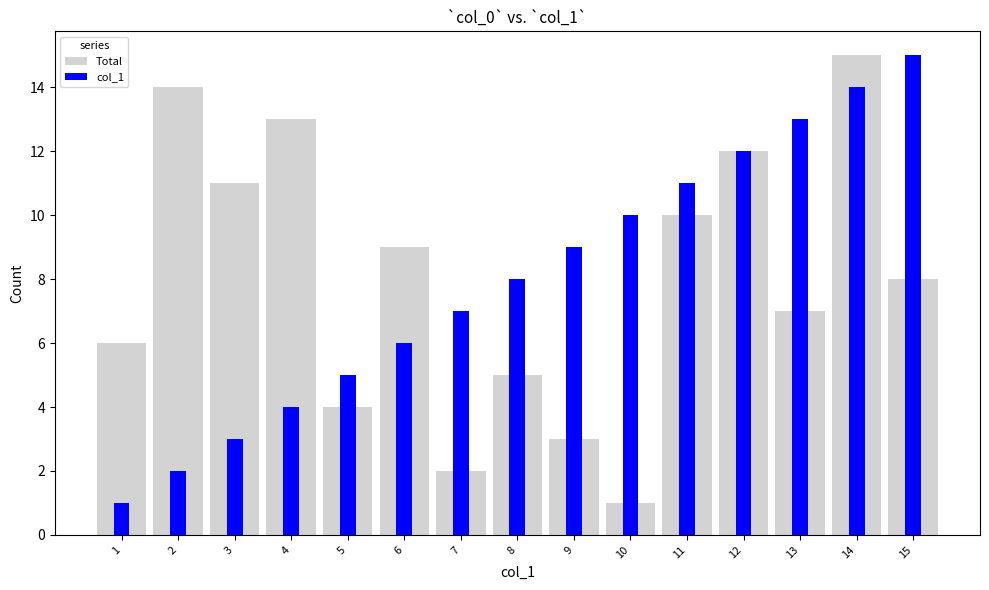

What is the total value across all series at 1?

7